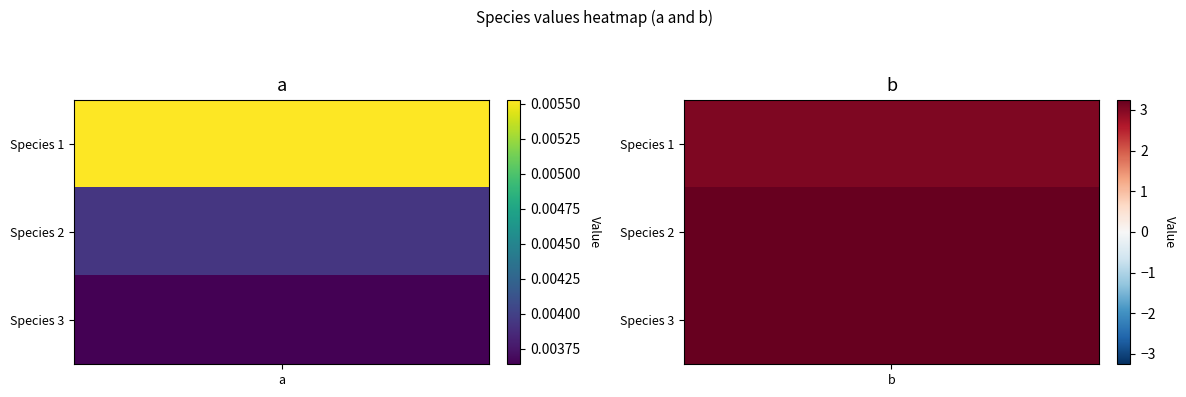

Reading left to right, what are all the values shown in this chart?

1: 0=0.0	1=3.0
2: 0=0.0	1=3.3
3: 0=0.0	1=3.2